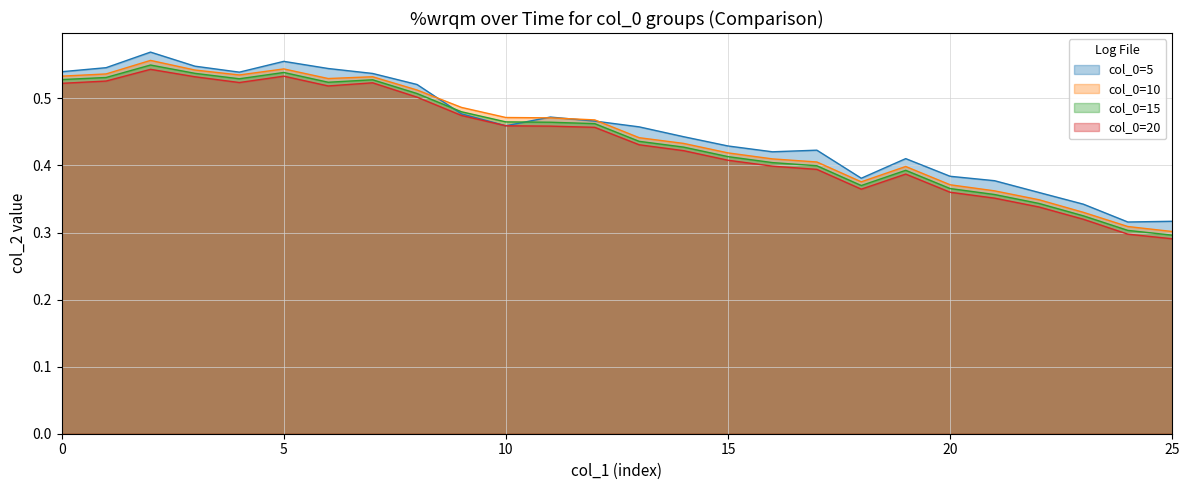

How many categories are shown in the chart?

26